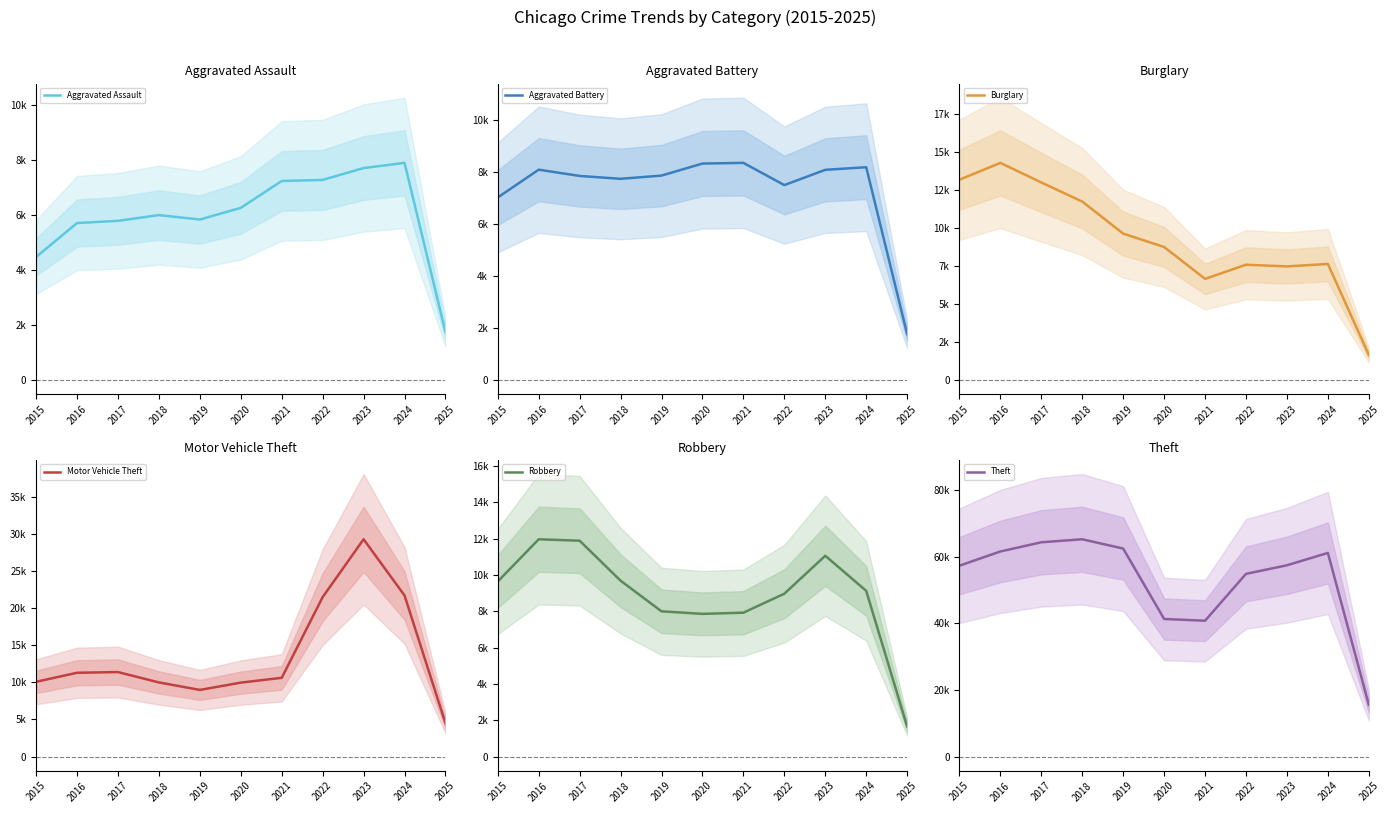

What are all the series names shown in the legend?

Aggravated Assault, Aggravated Battery, Burglary, Motor Vehicle Theft, Robbery, Theft